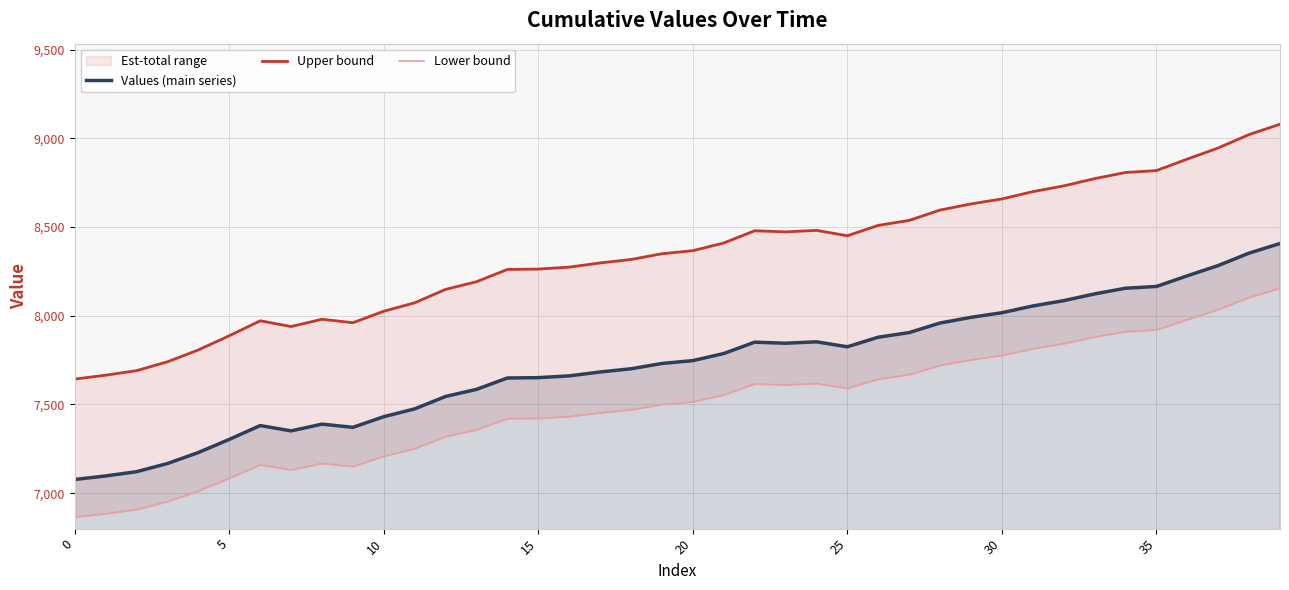

What are all the series names shown in the legend?

Values (main series), Upper bound, Lower bound